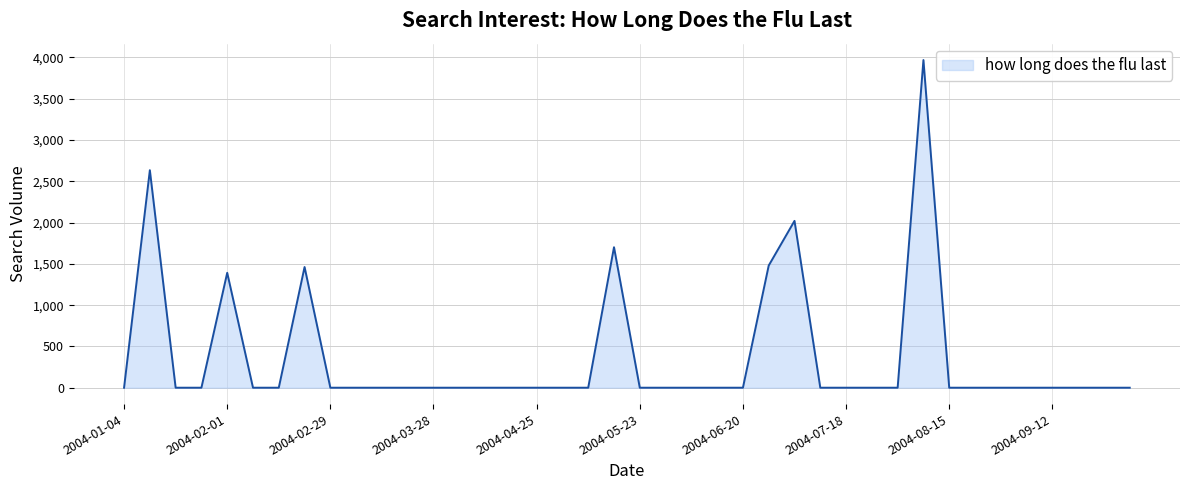

What is the difference between the maximum and minimum values?

3968.9